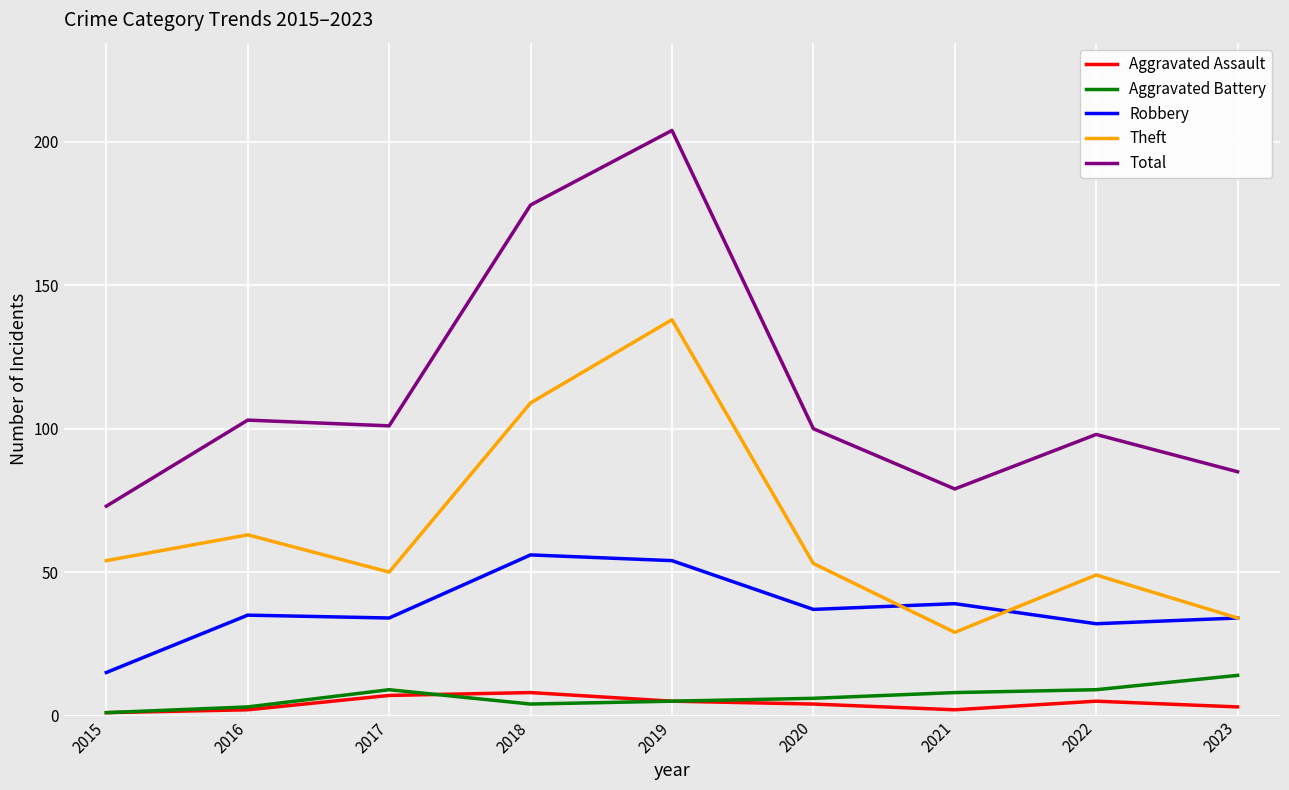

True or false: Aggravated Battery and Robbery cross at least once.

False